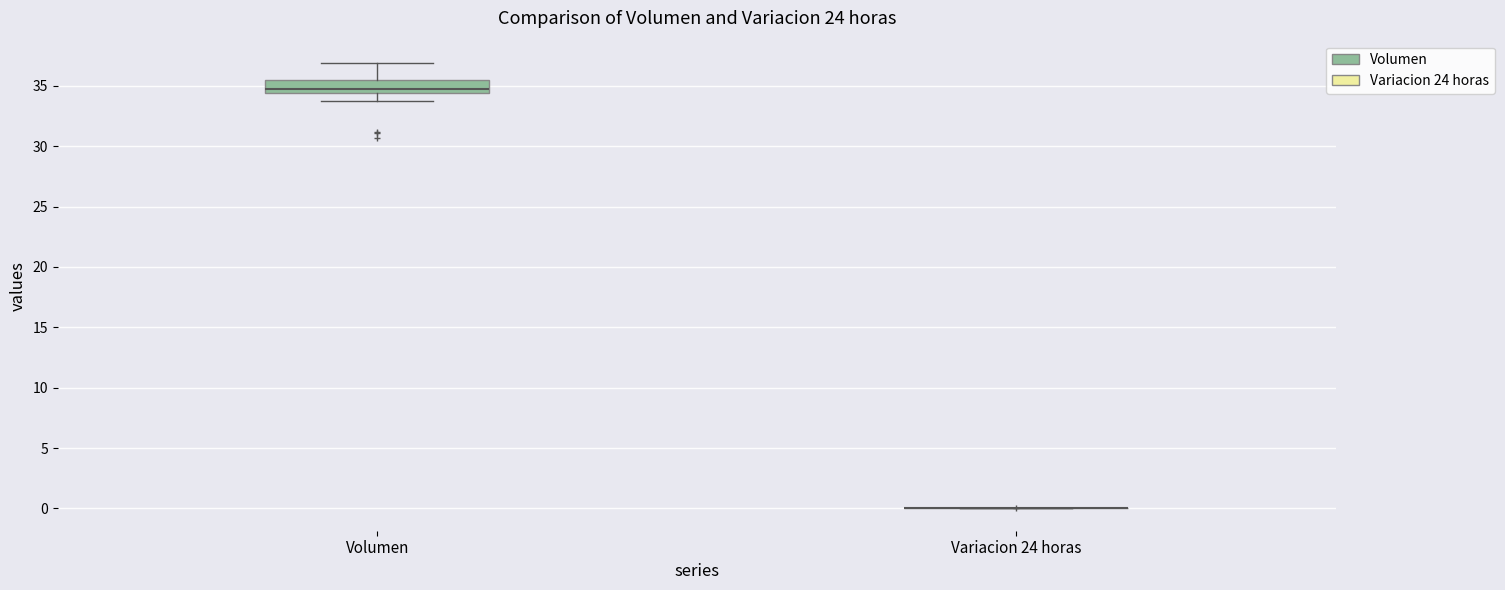

Reading left to right, transcribe this box plot: for each box, give where its median line is, the range the box spans, and where its two whiskers end, as read against the y-axis. The values are not printed on the chart, so give them approximately, as read against the axis.

Volumen: median 35.0, box 34.5 to 35.5, whiskers 34.0 to 37.0
Variacion 24 horas: box collapsed to a line at 0.0, whiskers 0.0 to 0.0